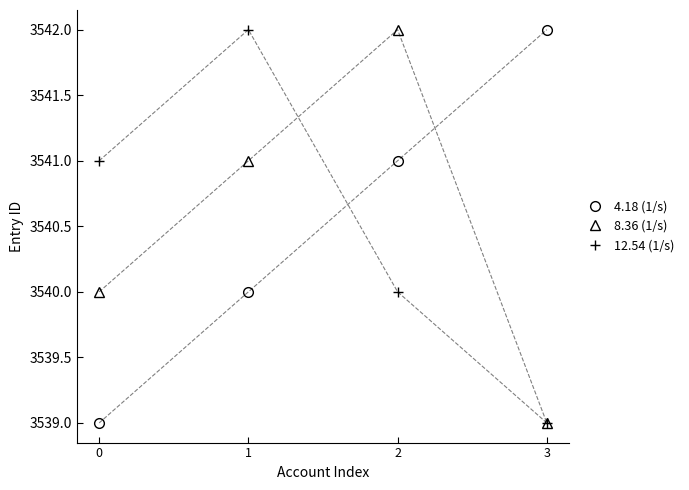

List the labels in order of 12.54 (1/s) value, largest first.

1, 0, 2, 3